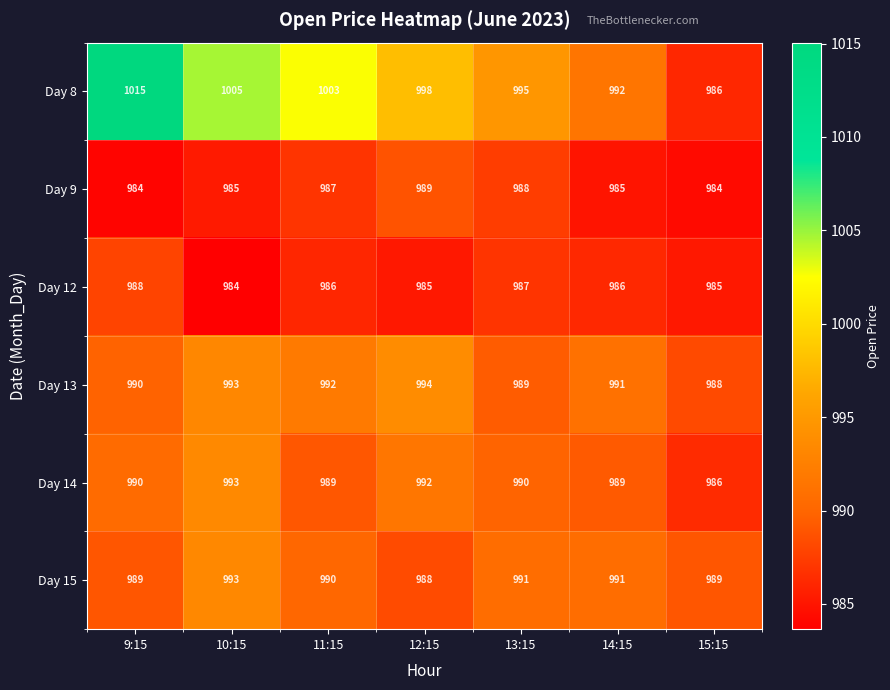

The Day 13 series shows 539 at 13:15. True or false?

False